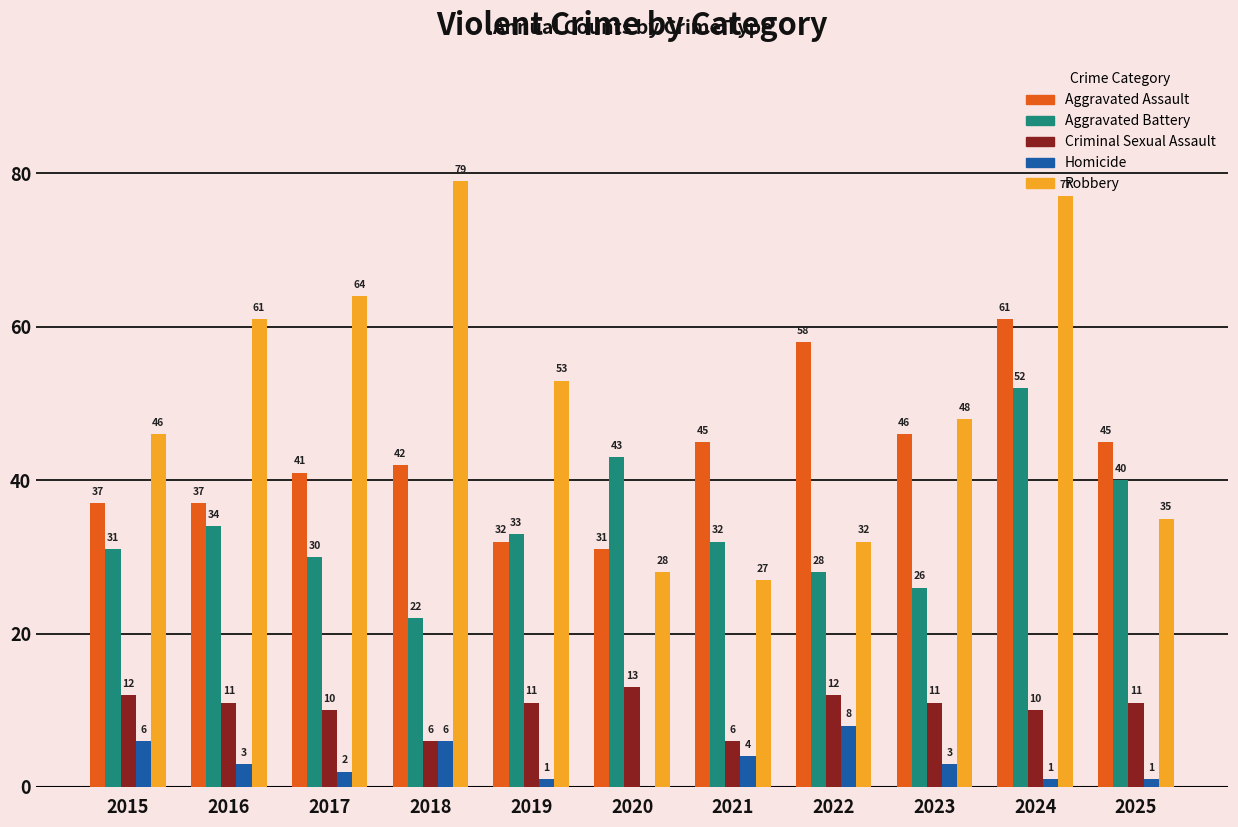

Which series has the widest spread of values?

Robbery